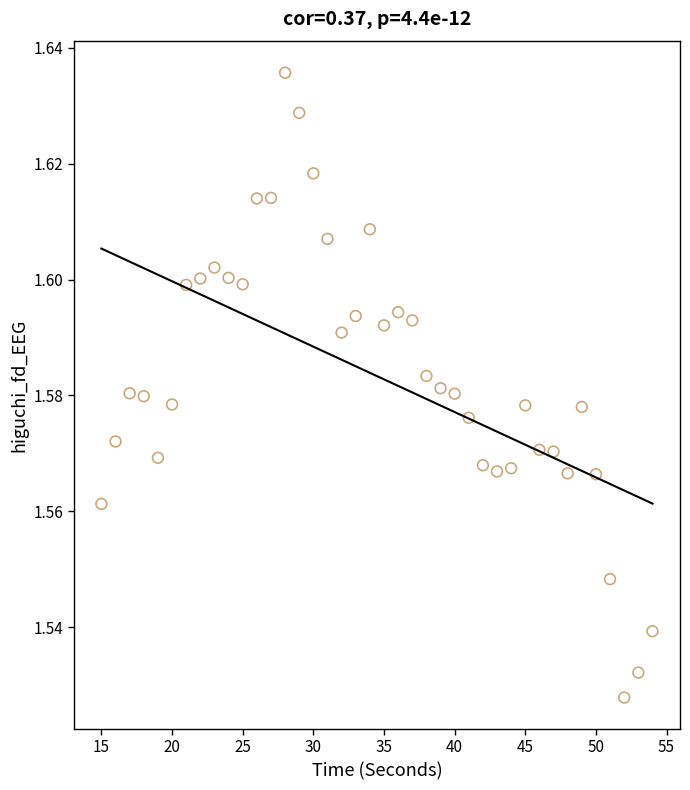

What is the range of X values (max minus min)?

39.0